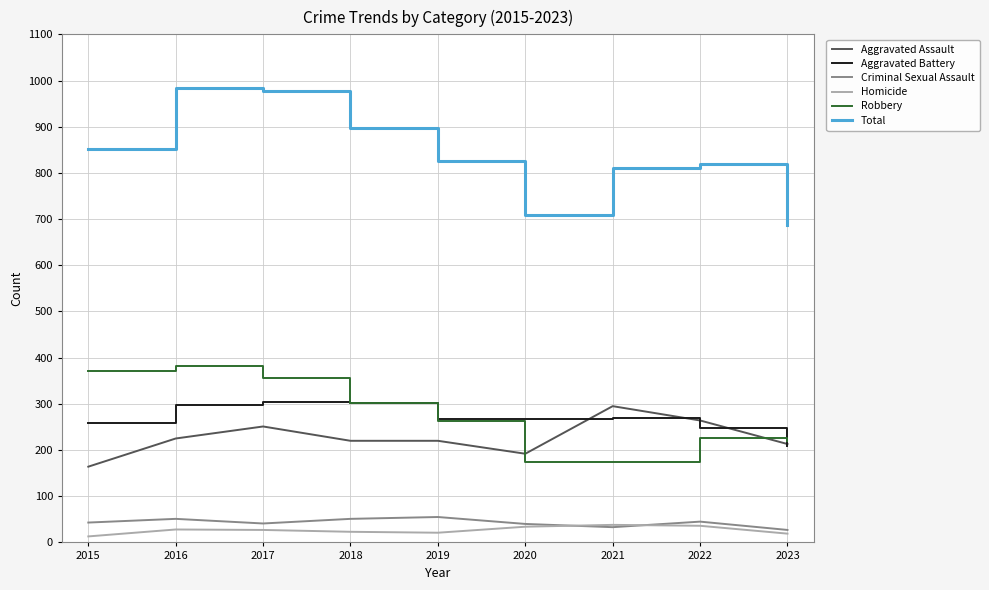

What is the average value of the Homicide series?

27